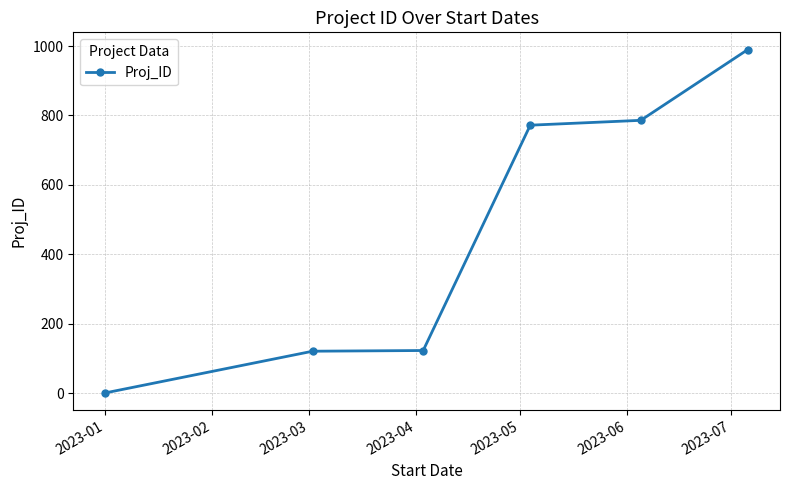

True or false: the data has more than 2 interior local peaks.

False